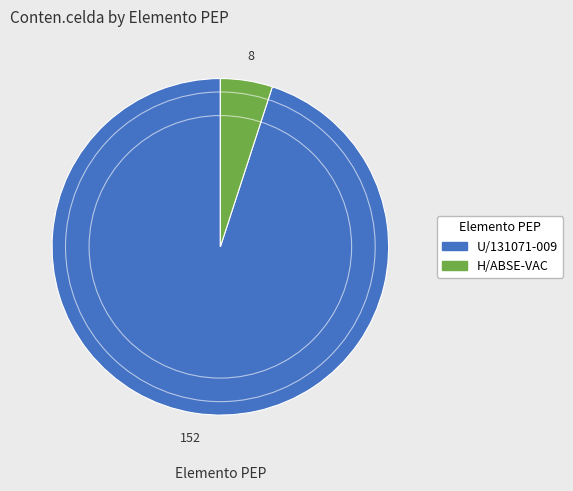

What is the ratio of the value at U/131071-009 to the value at H/ABSE-VAC?

19.0